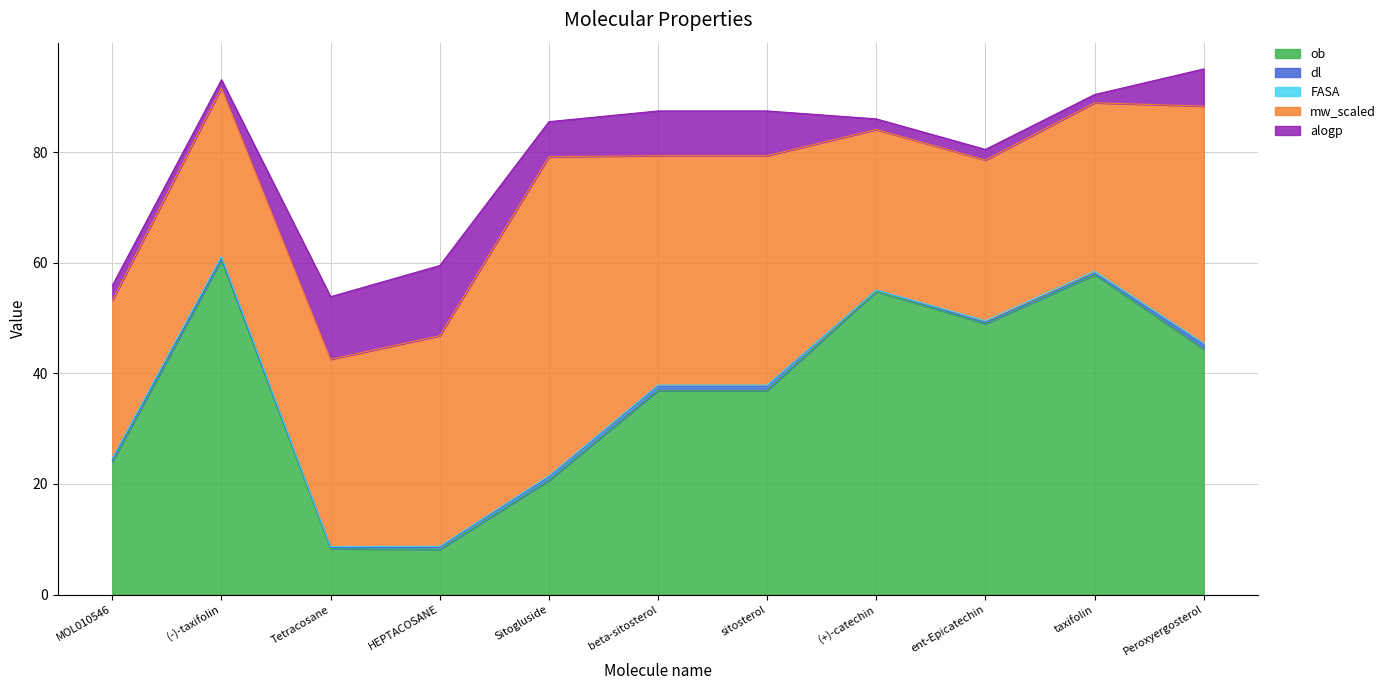

Which category has the highest value across all series?

(-)-taxifolin